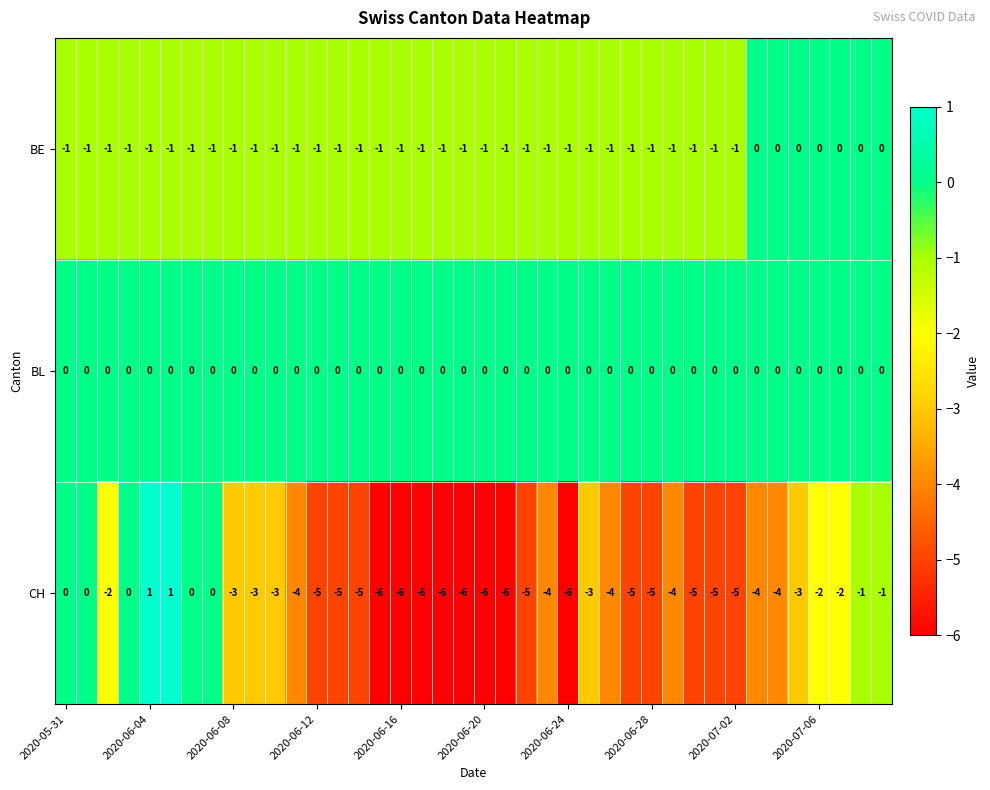

List the series in order of their overall mean, highest first.

BL, BE, CH